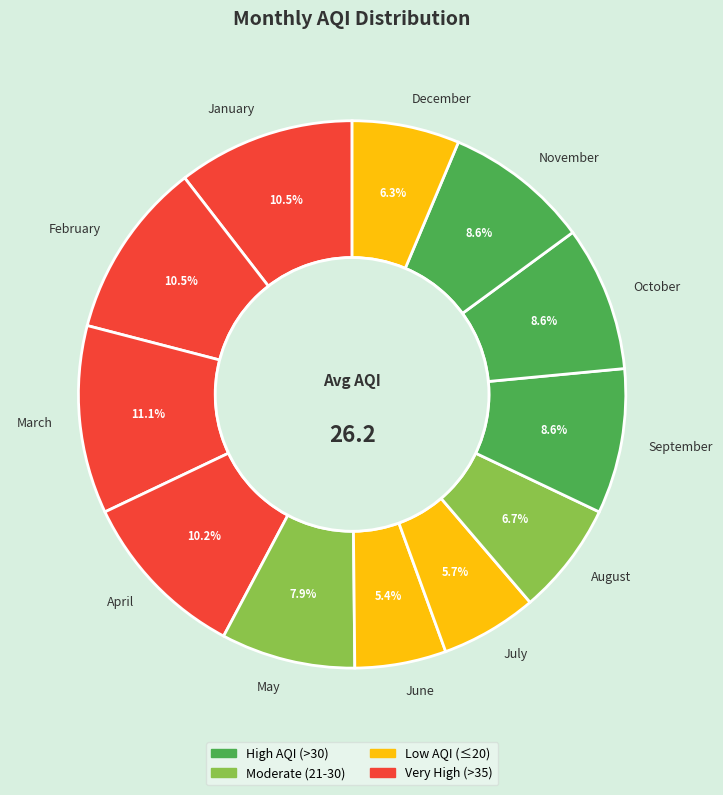

What is the largest slice in the pie chart?

March